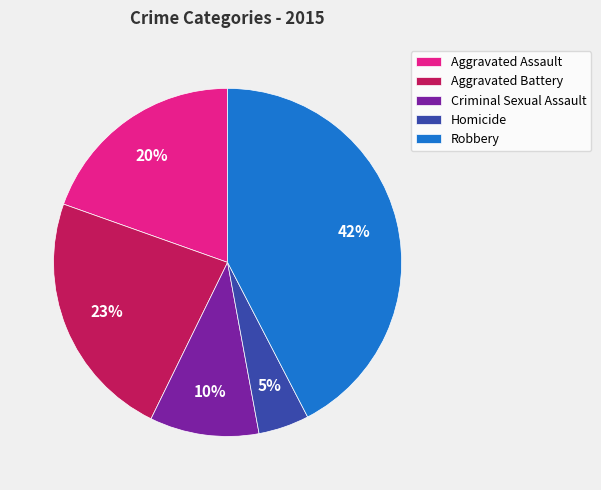

Rank the categories by value from lowest to highest.

Homicide, Criminal Sexual Assault, Aggravated Assault, Aggravated Battery, Robbery